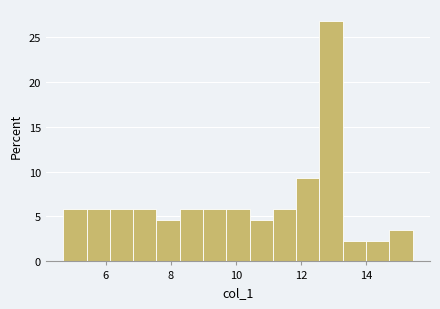

Around what value on the x-axis is the tallest bar? Give the approximate position of its centre, as read against the axis.

13.0